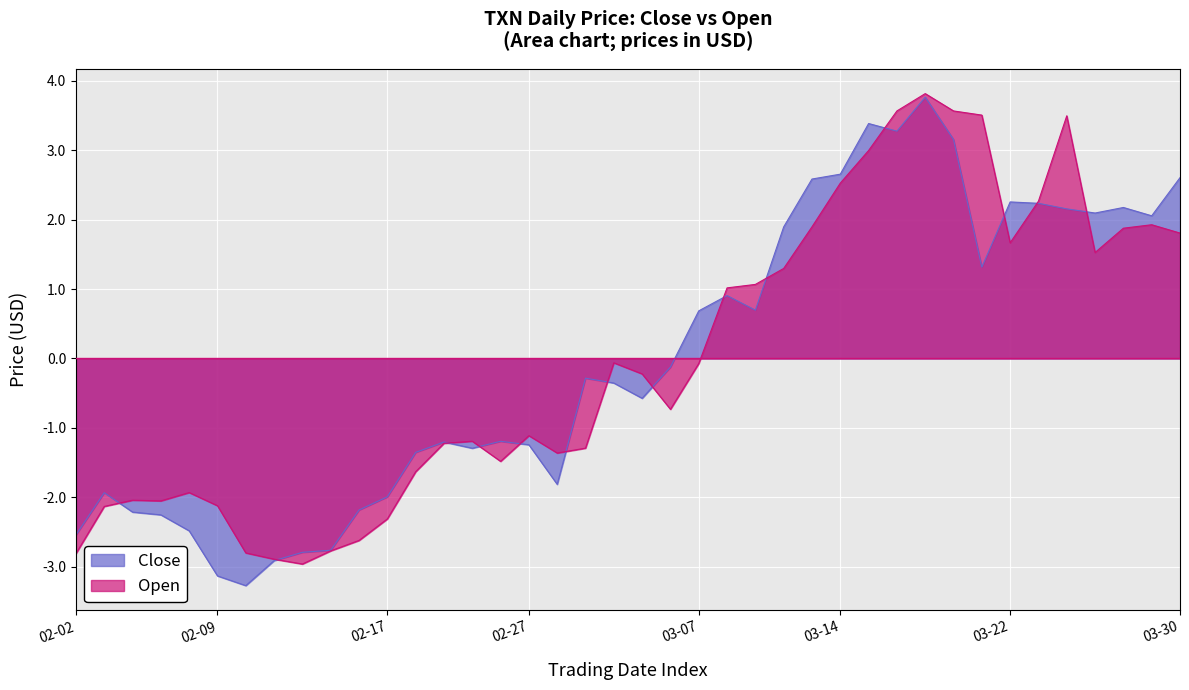

Which series has the widest spread of values?

Close